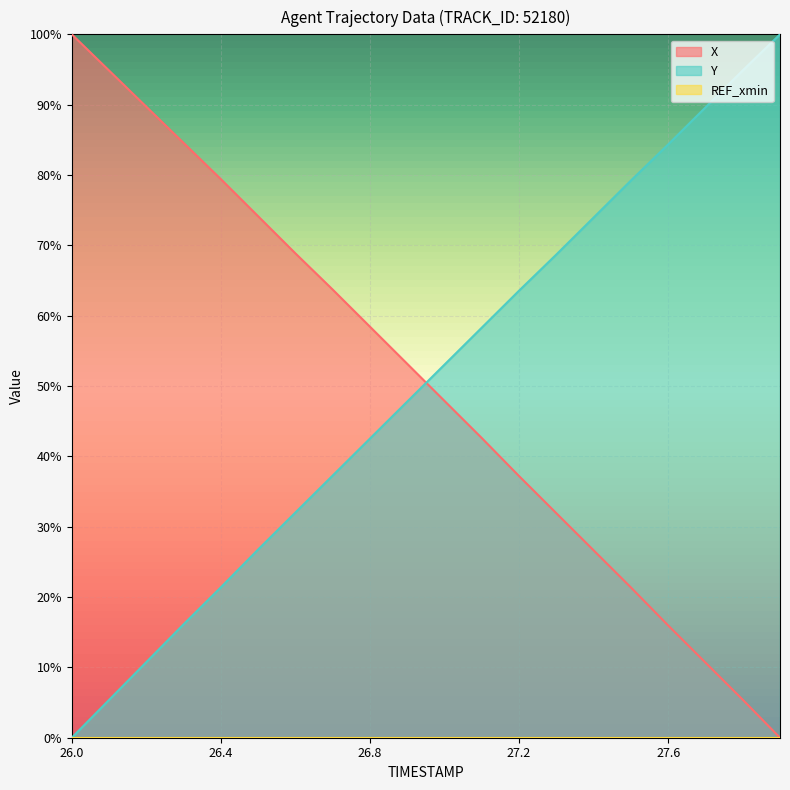

List the labels in order of Y value, largest first.

27.9, 27.8, 27.7, 27.6, 27.5, 27.4, 27.3, 27.2, 27.1, 27.0, 26.9, 26.8, 26.7, 26.6, 26.5, 26.4, 26.3, 26.2, 26.1, 26.0